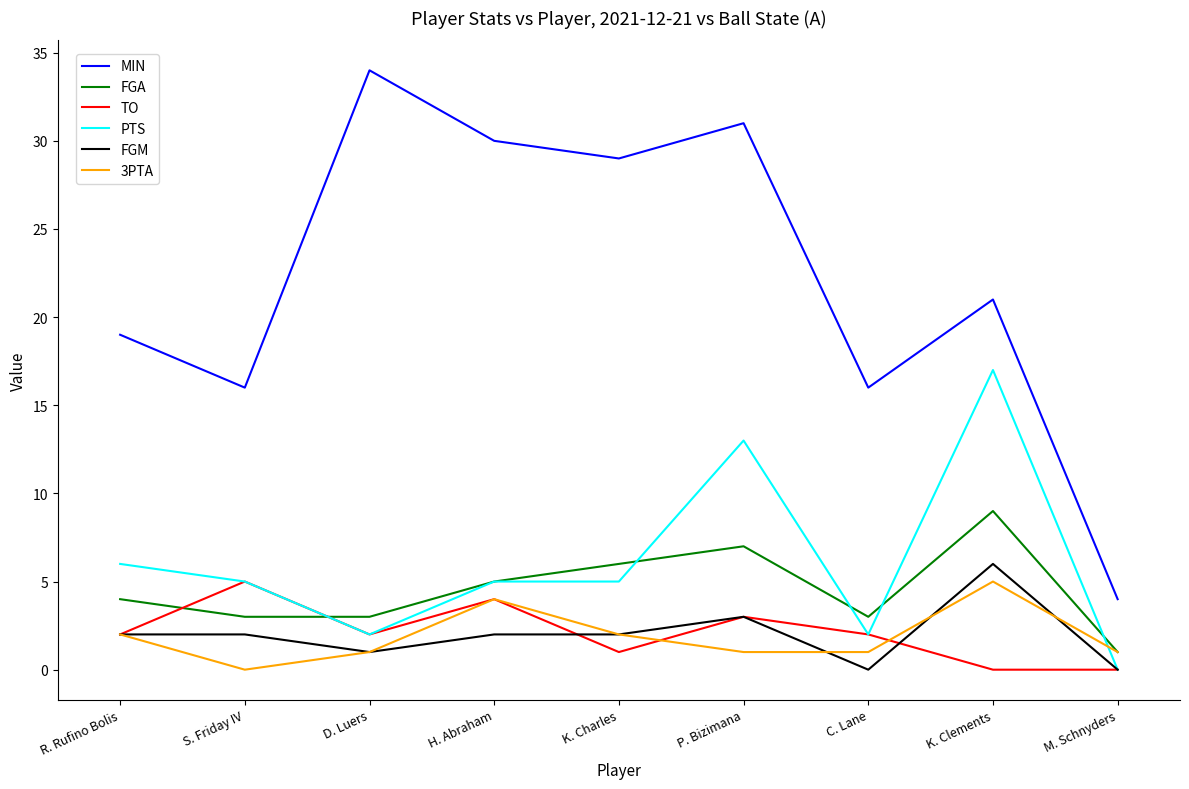

What value does the TO series have at H. Abraham?

4